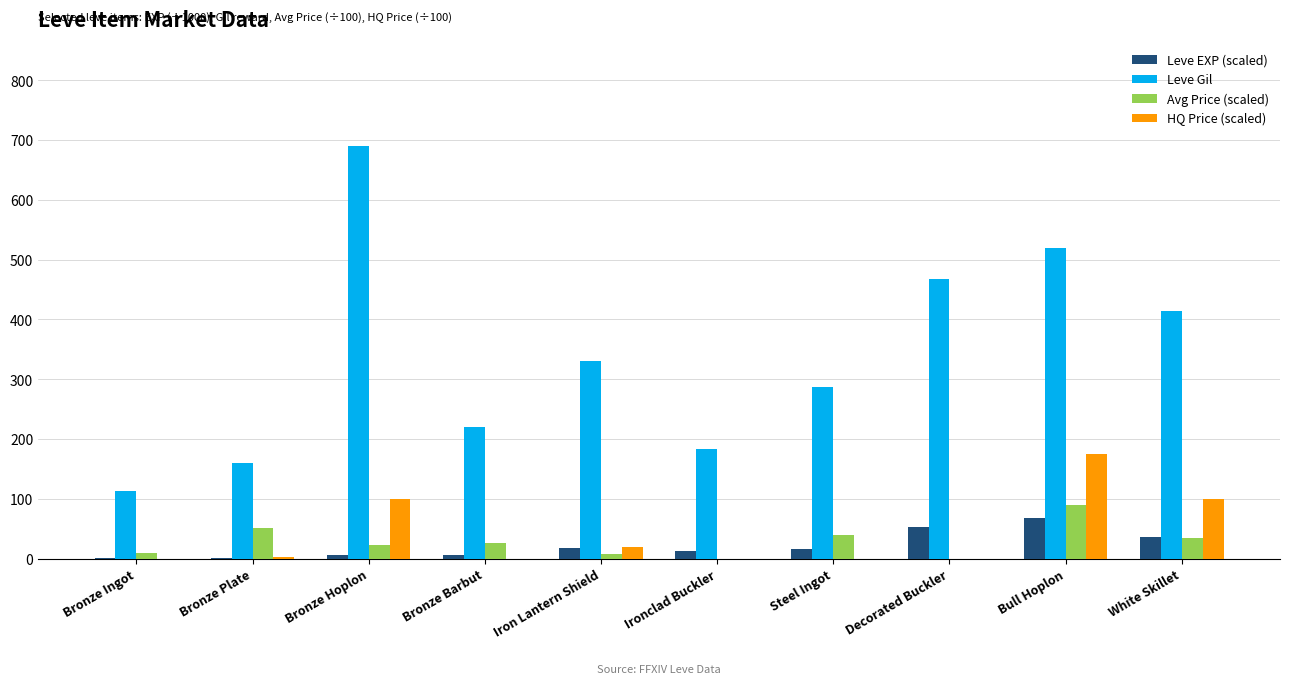

What is the sum of all Leve Gil values?

3385.0